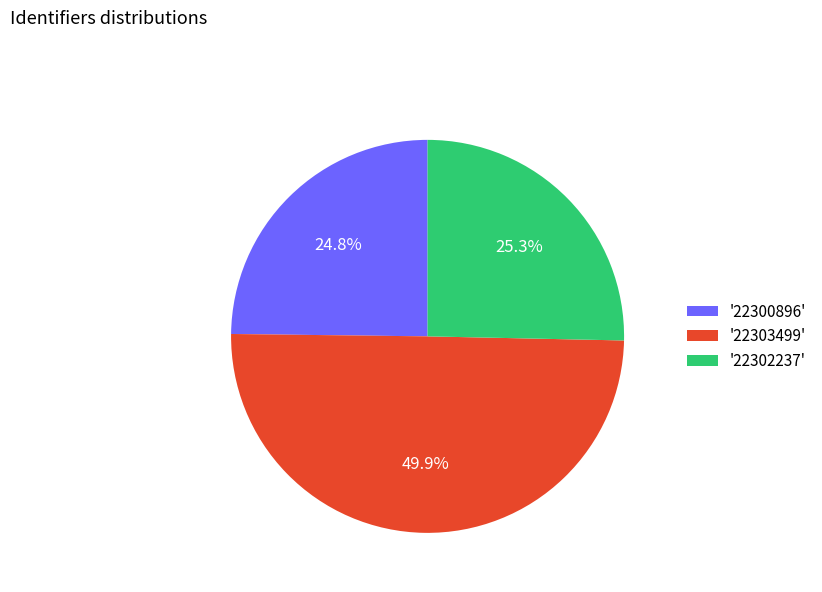

What is the smallest slice in the pie chart?

'22300896'